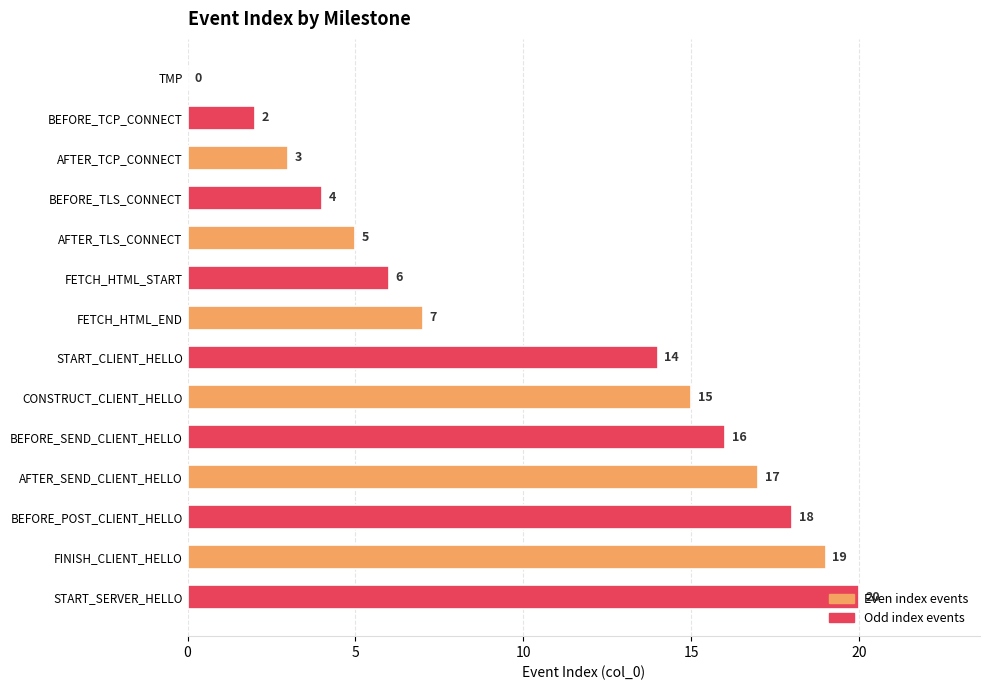

The value at START_CLIENT_HELLO is 9. True or false?

False